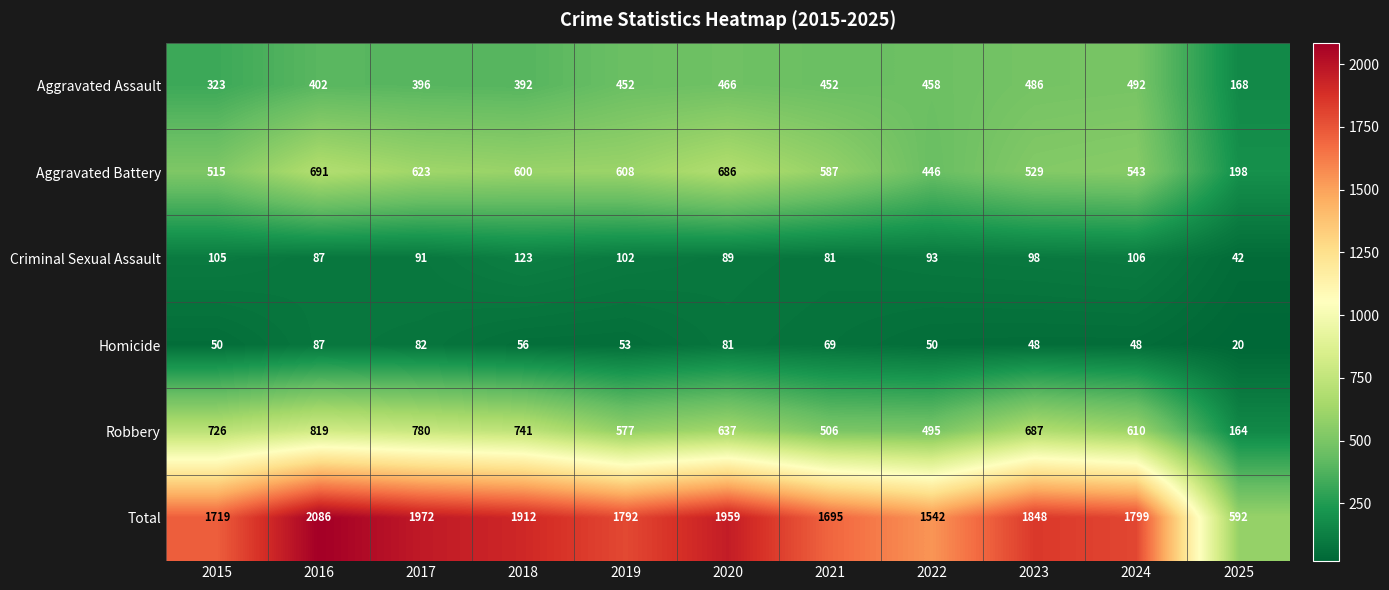

Read the Criminal Sexual Assault value at 2018.

123